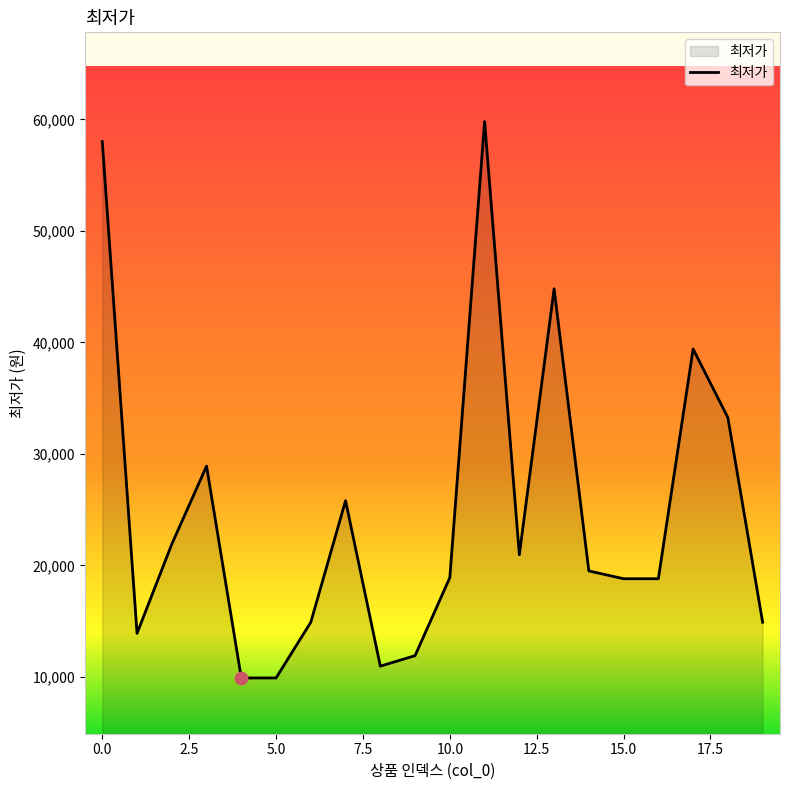

What is the difference between the maximum and minimum values?

49900